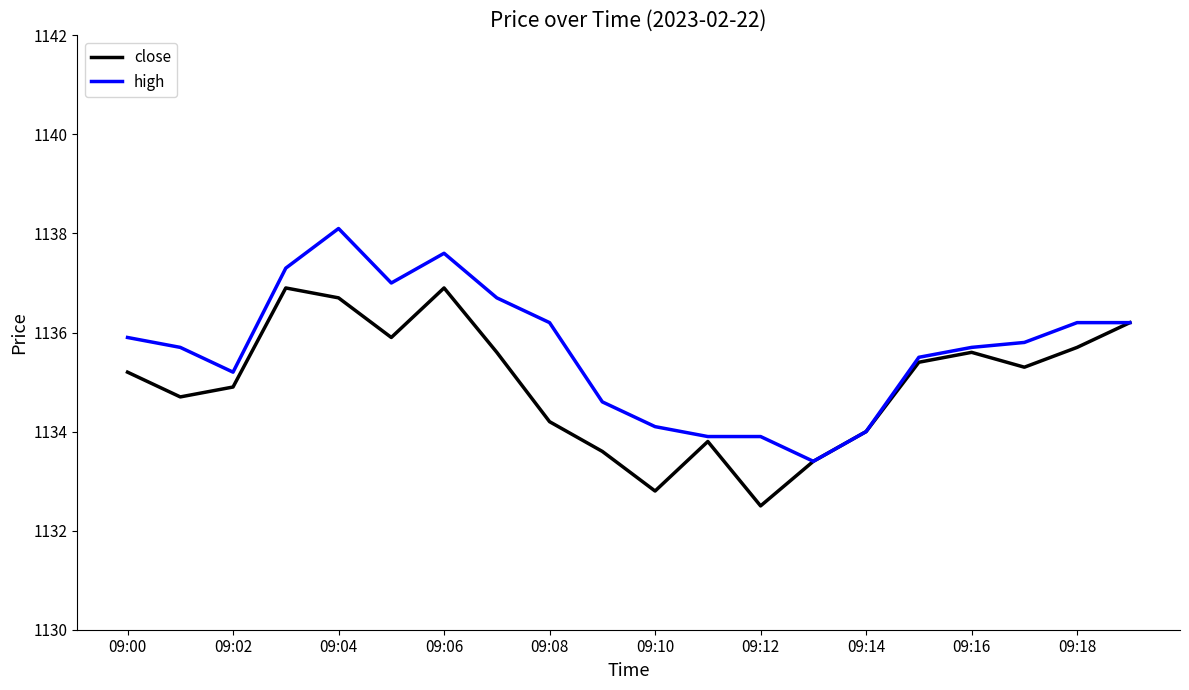

What is the greatest value displayed?

1138.1